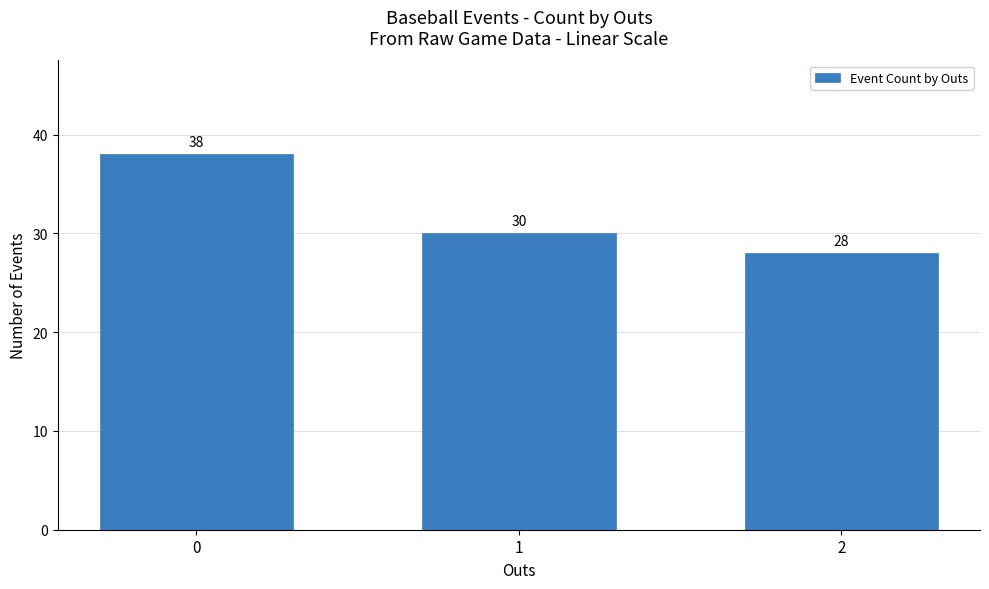

How many values are below 30?

1